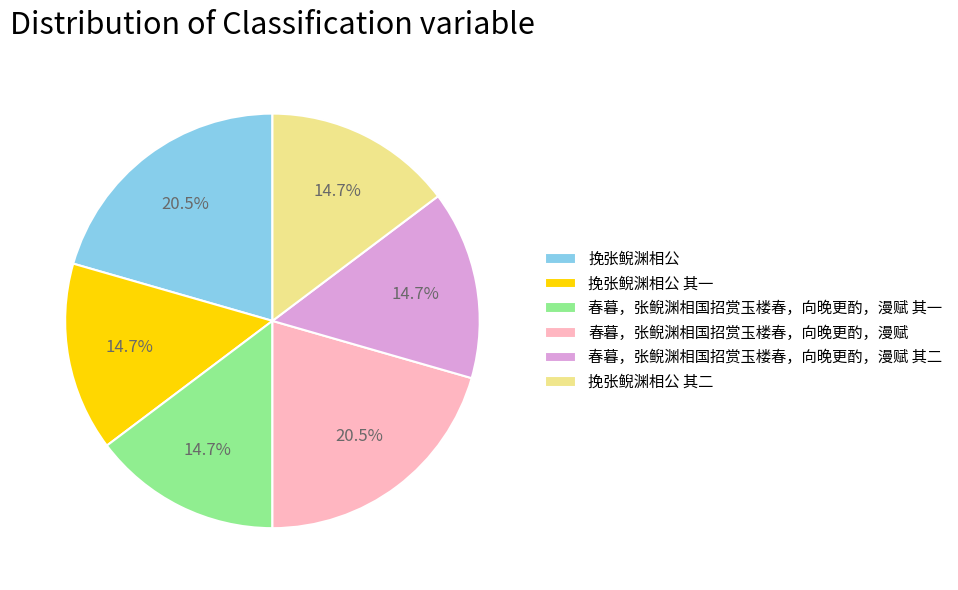

Combined, what portion of the pie is 挽张鲵渊相公 其一 and 挽张鲵渊相公 其二?

29.5%